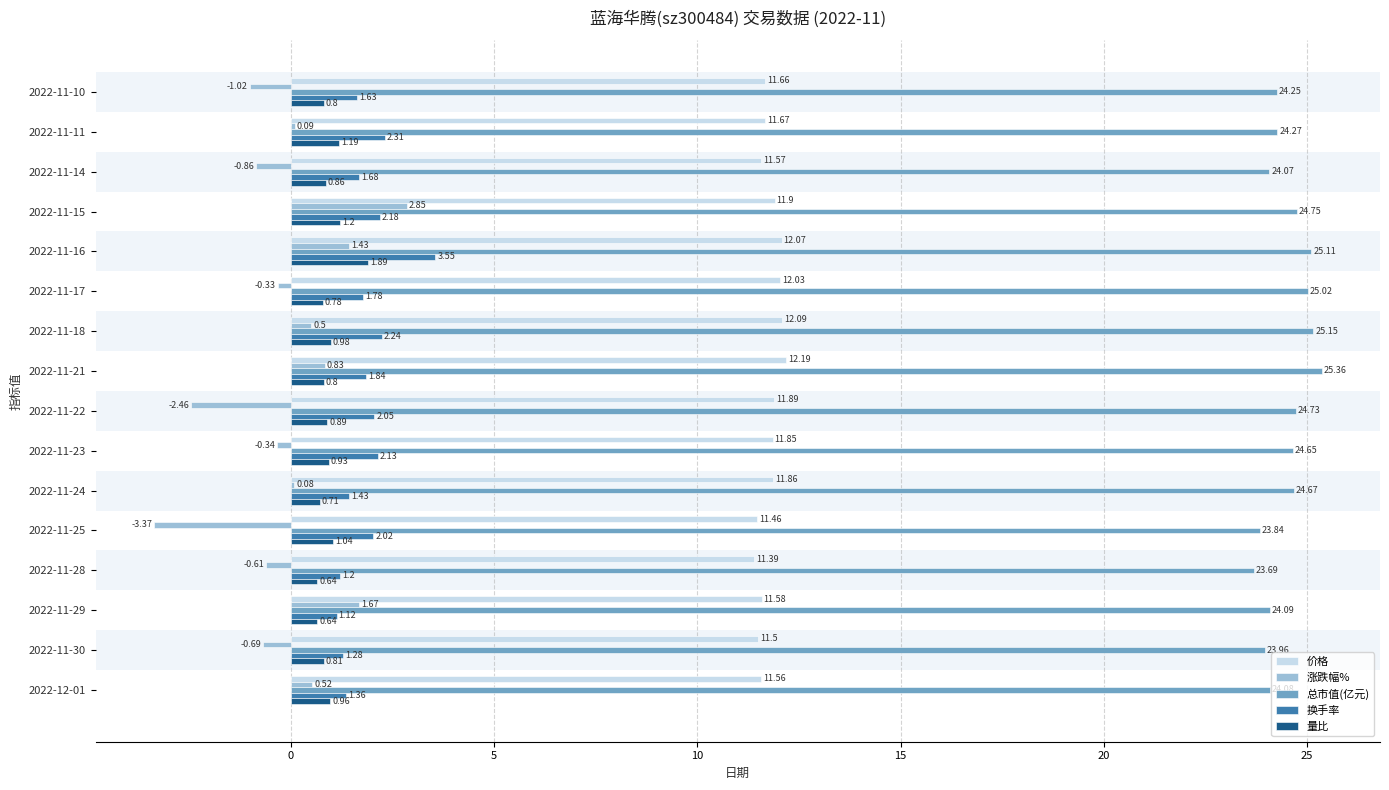

Which series has the largest total across all categories?

总市值(亿元)